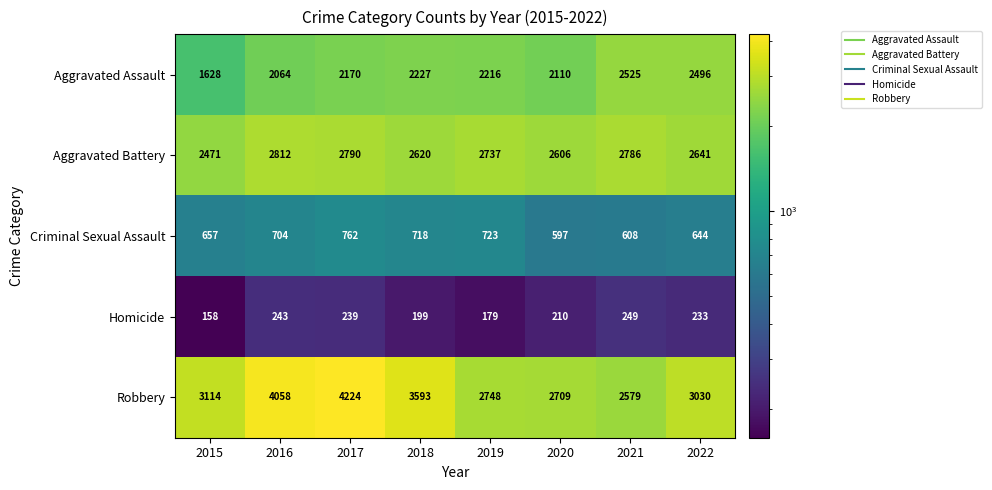

What is the difference between the highest and lowest values at 2015?

2956